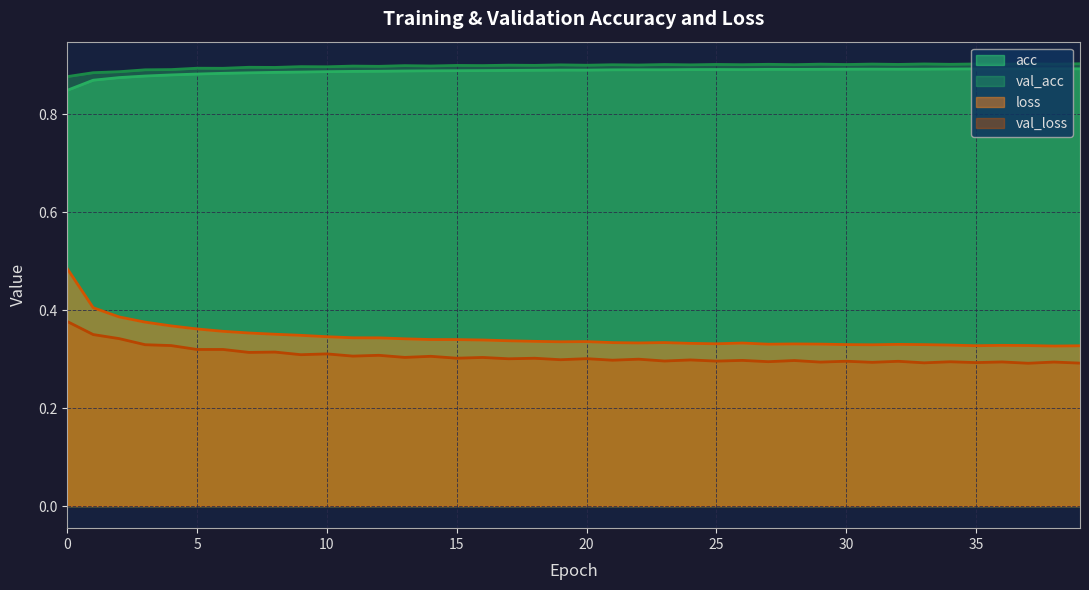

The val_loss series shows 0.4 at 33. True or false?

False